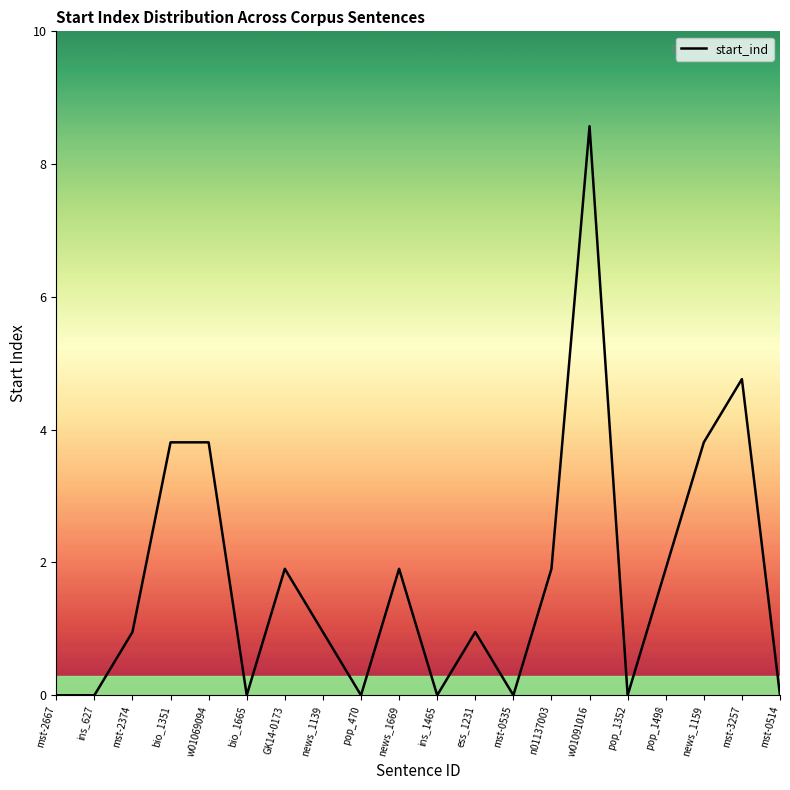

Does the chart display data point markers on the line(s)?

No